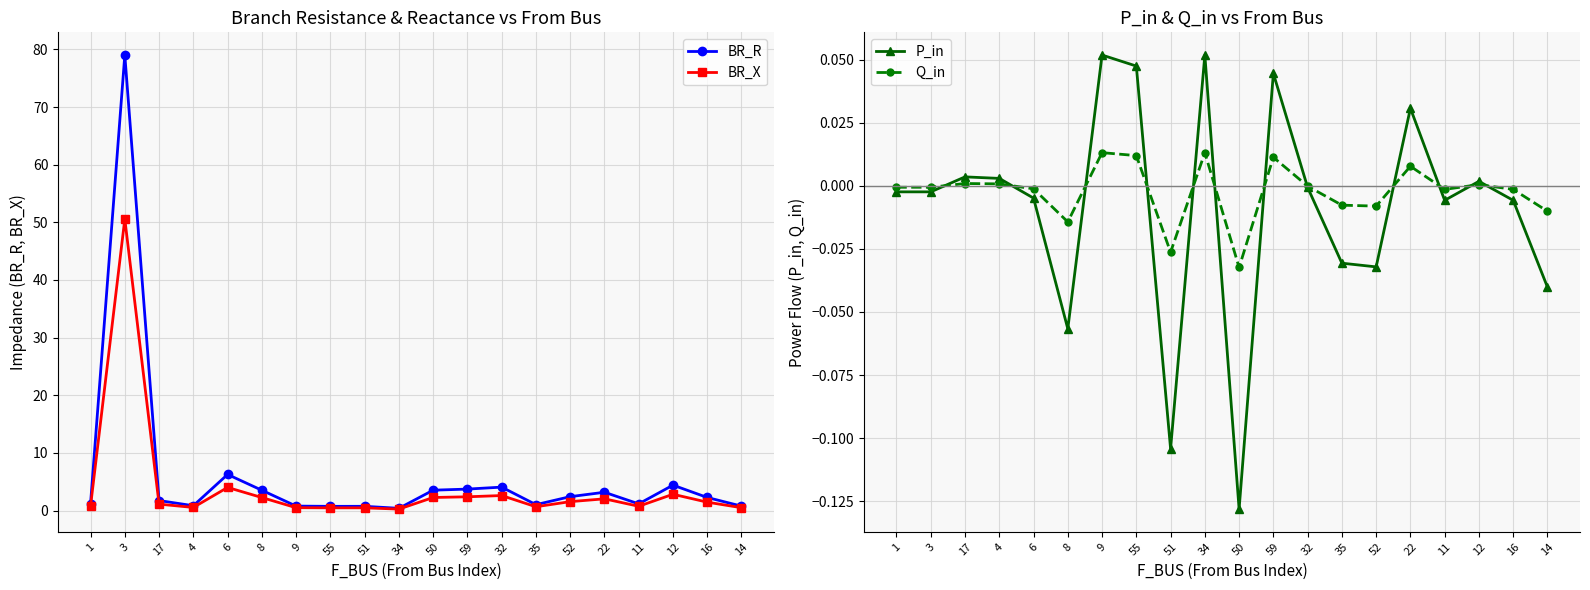

The value of BR_X at 12 is 2.8. True or false?

True